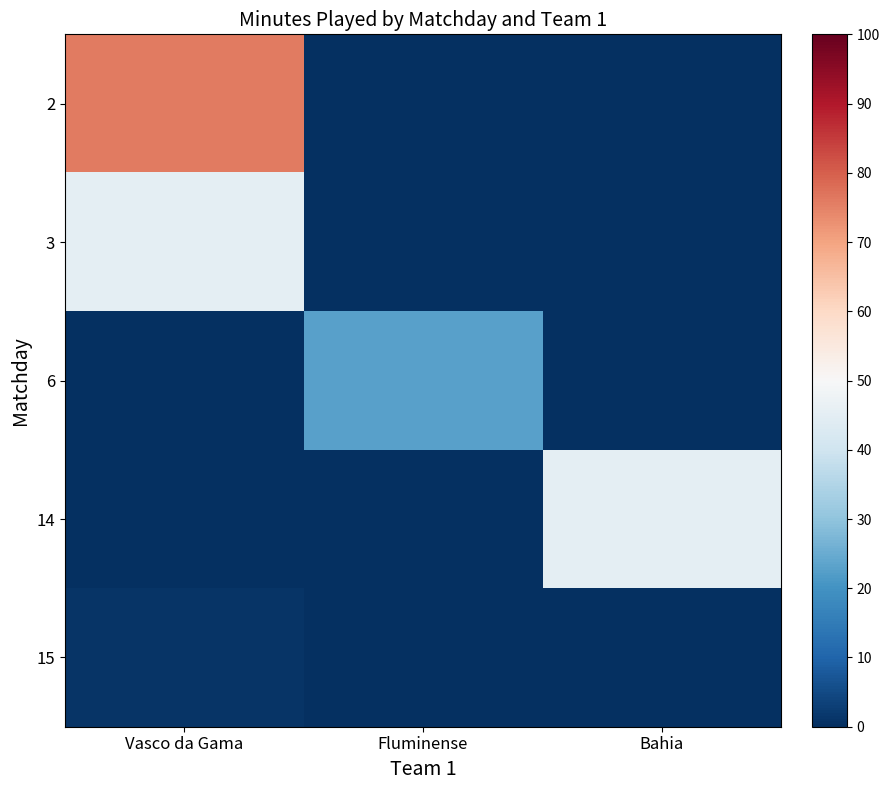

At which category is the sum across all series the highest?

Vasco da Gama